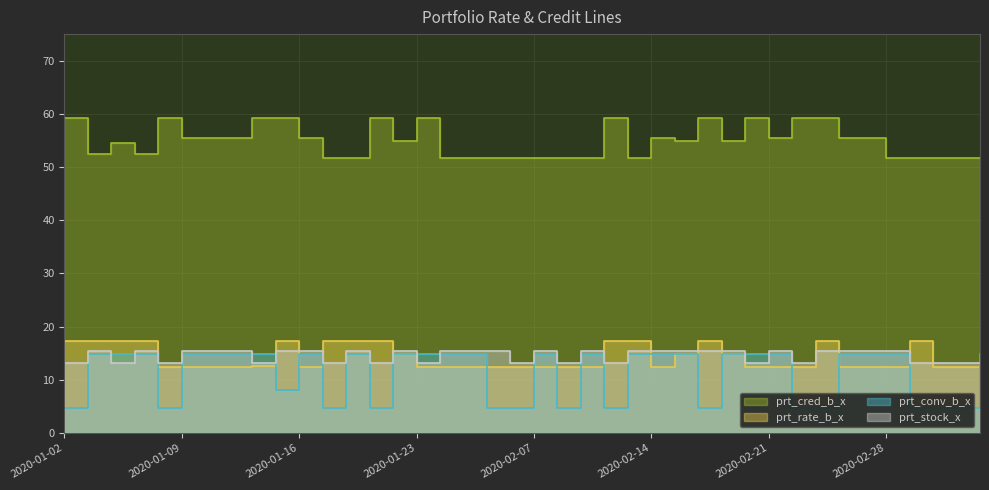

Which category has the highest value in the prt_stock_x series?

2020-01-03